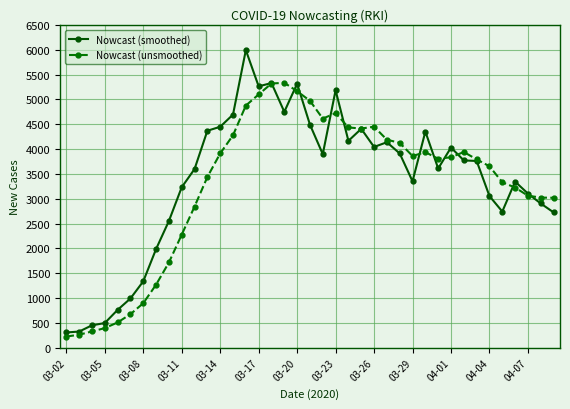

What is the value of the Nowcast (unsmoothed) point at the 27th from the left?

4124